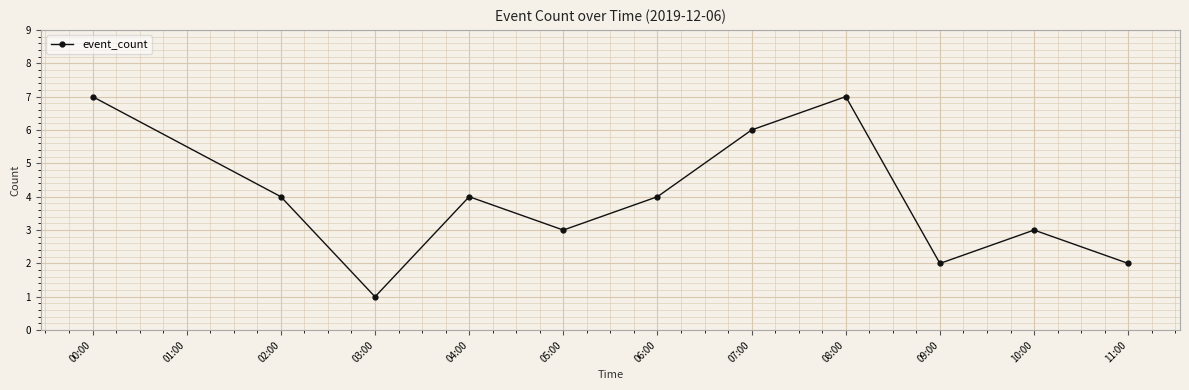

The chart shows a value of 2 at 07:00. True or false?

False